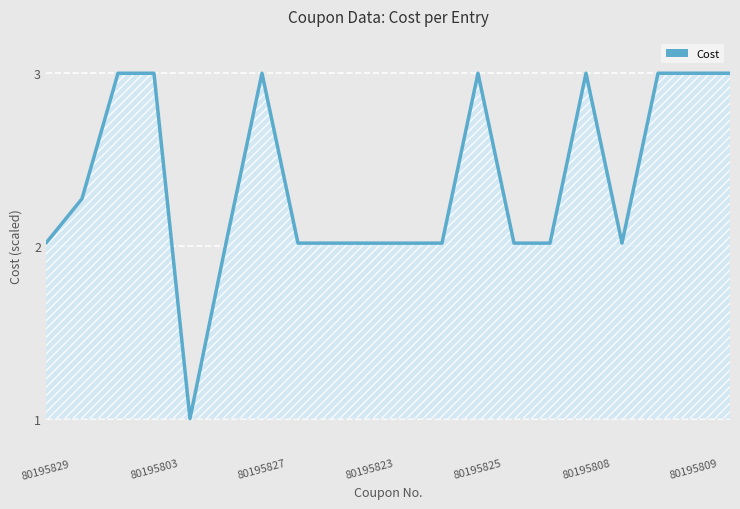

Is it true that the value at 80195808 is 4.9?

False